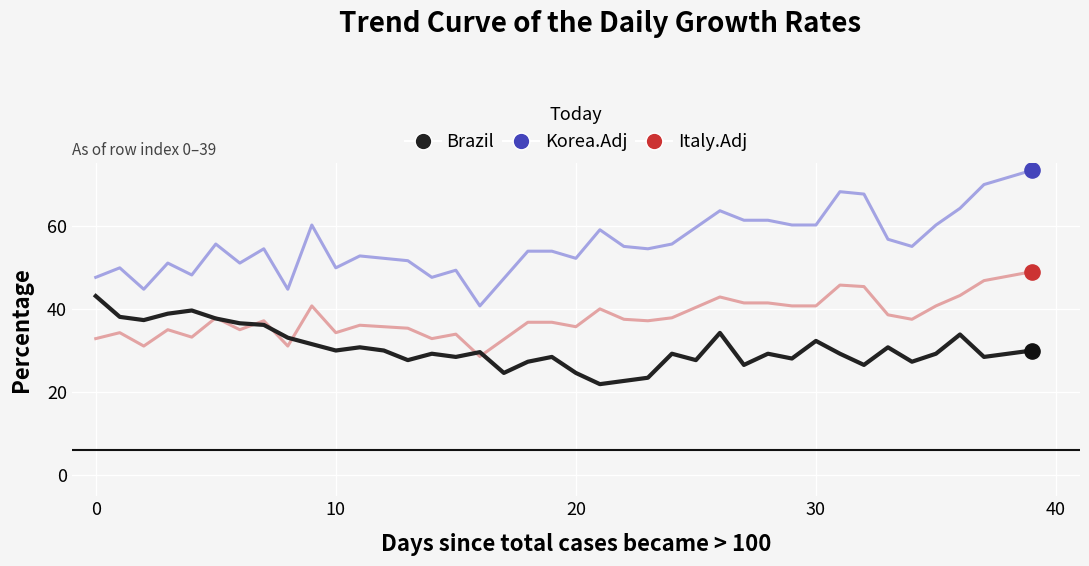

What are all the series names shown in the legend?

Brazil, Korea.Adj, Italy.Adj